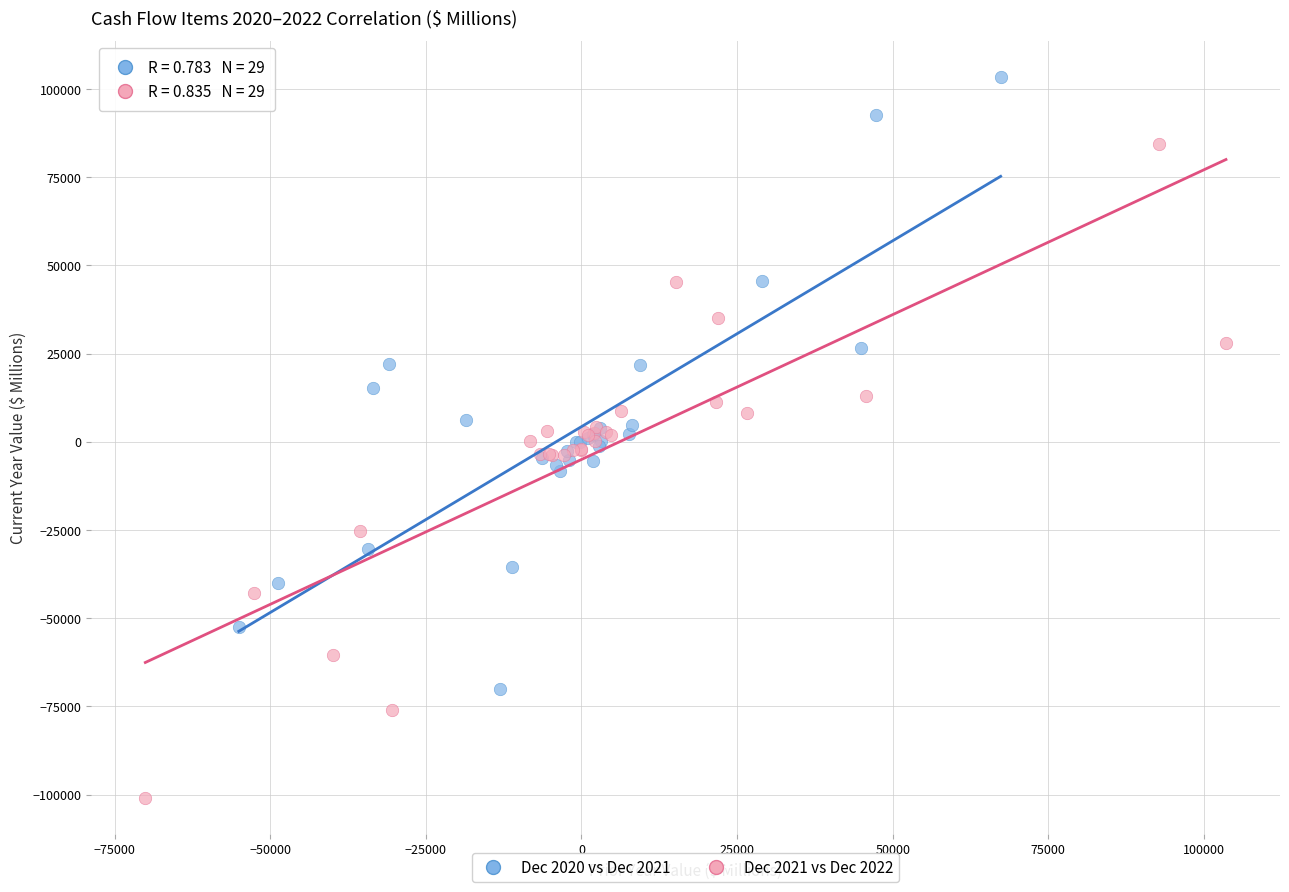

Which series has the widest spread of Y values?

Dec 2021 vs Dec 2022